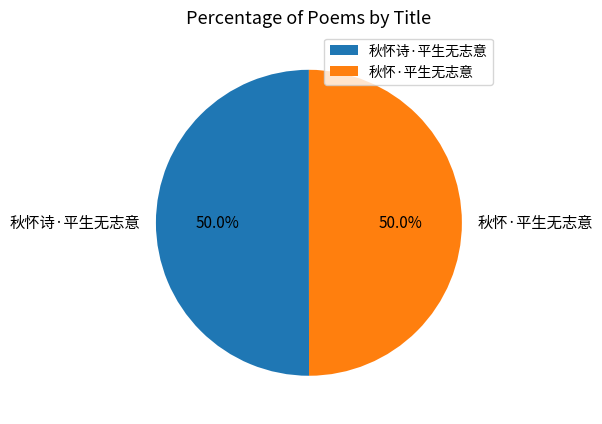

To the nearest percent, what is the combined percentage of 秋怀·平生无志意 and 秋怀诗·平生无志意?

100%